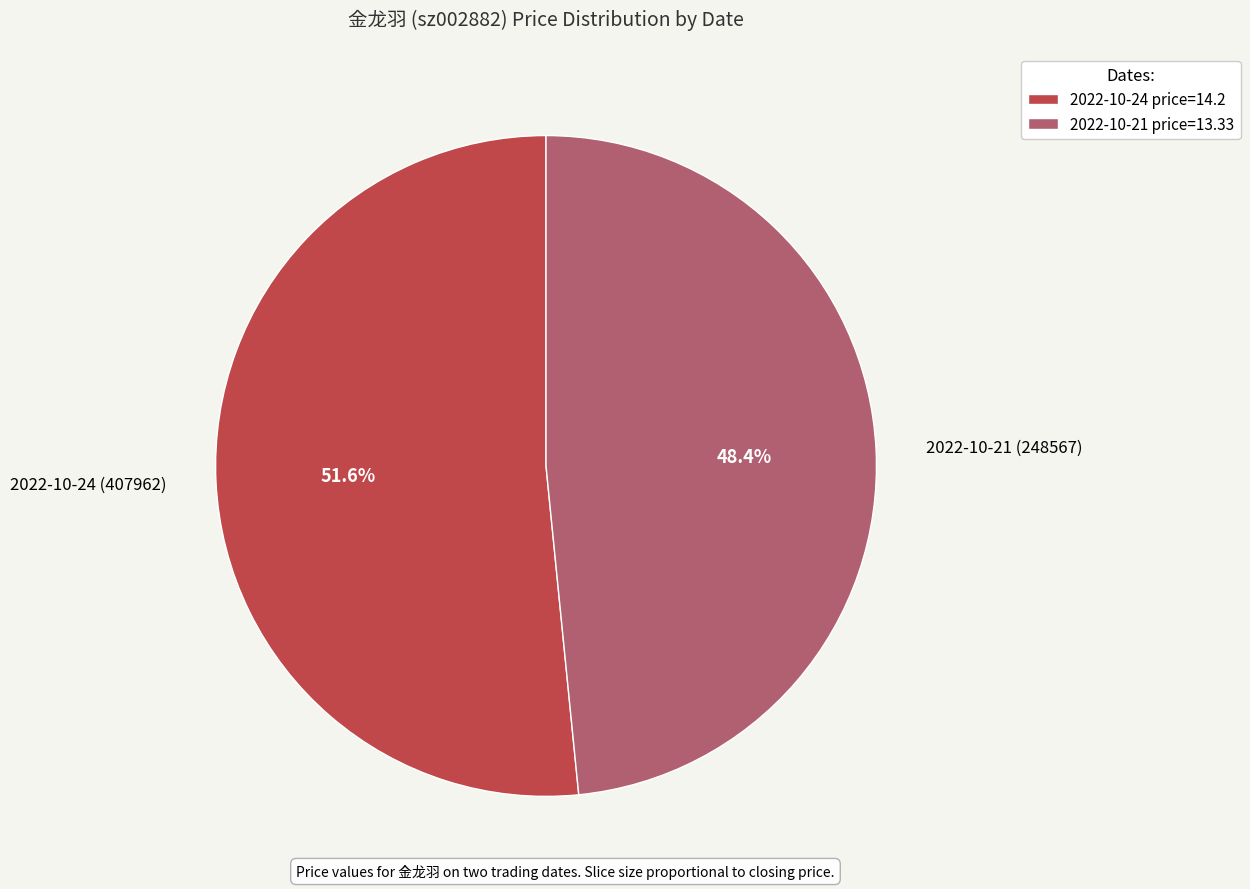

Rank the categories by value from highest to lowest.

2022-10-24 (407962), 2022-10-21 (248567)